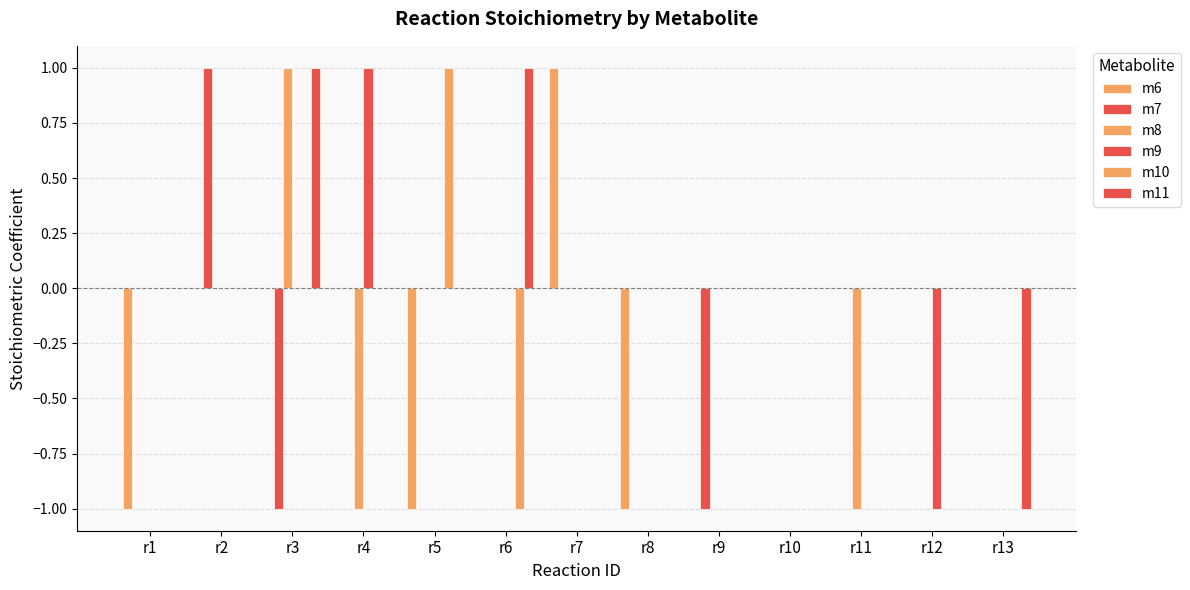

How many groups of bars are there?

13